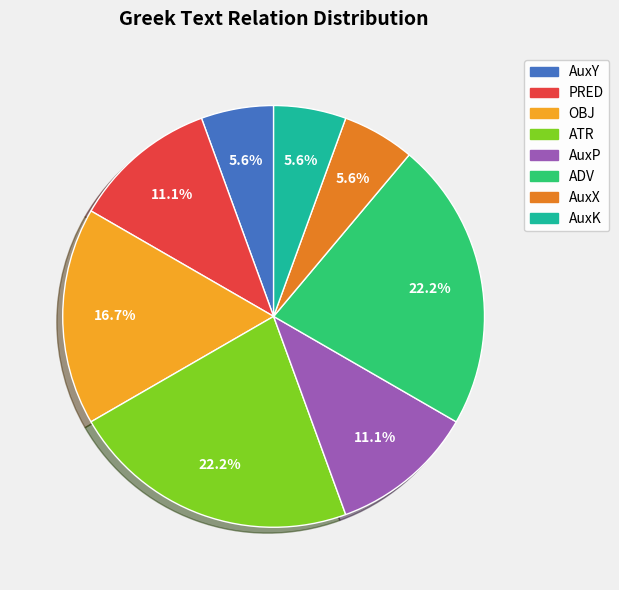

Between OBJ and PRED, which is larger?

OBJ